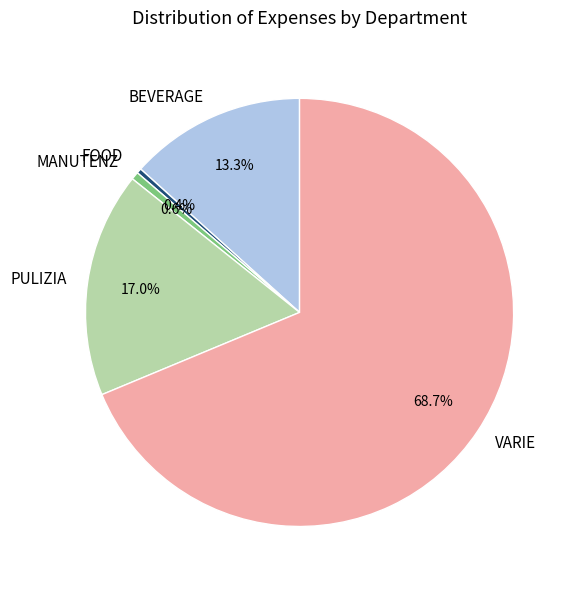

Is it true that PULIZIA is 17% of the pie?

True